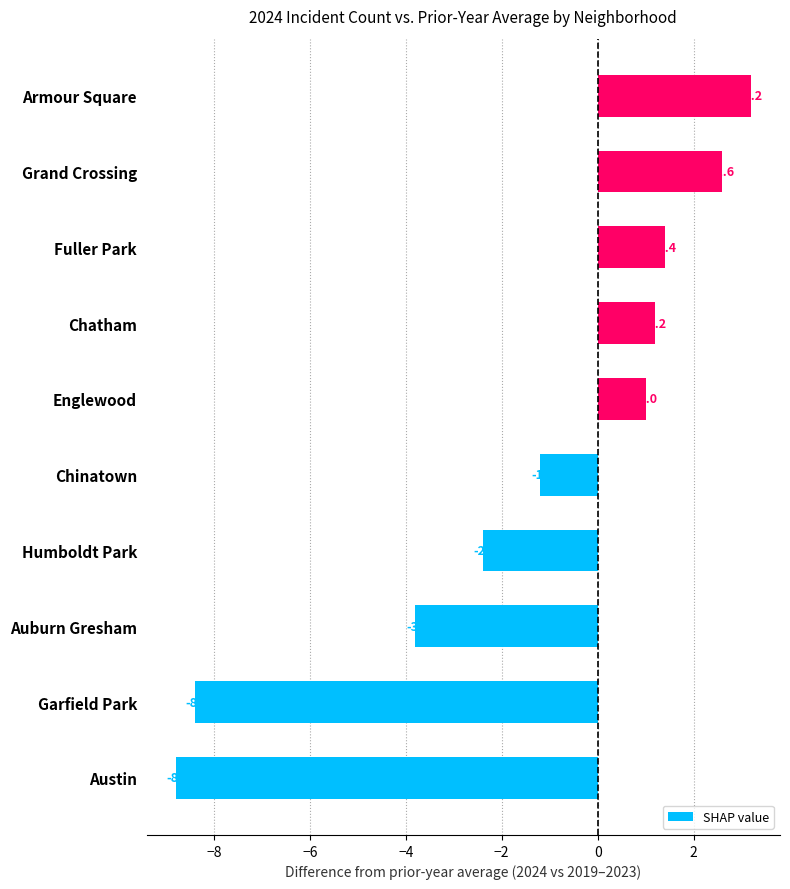

Read the value at Fuller Park.

1.4